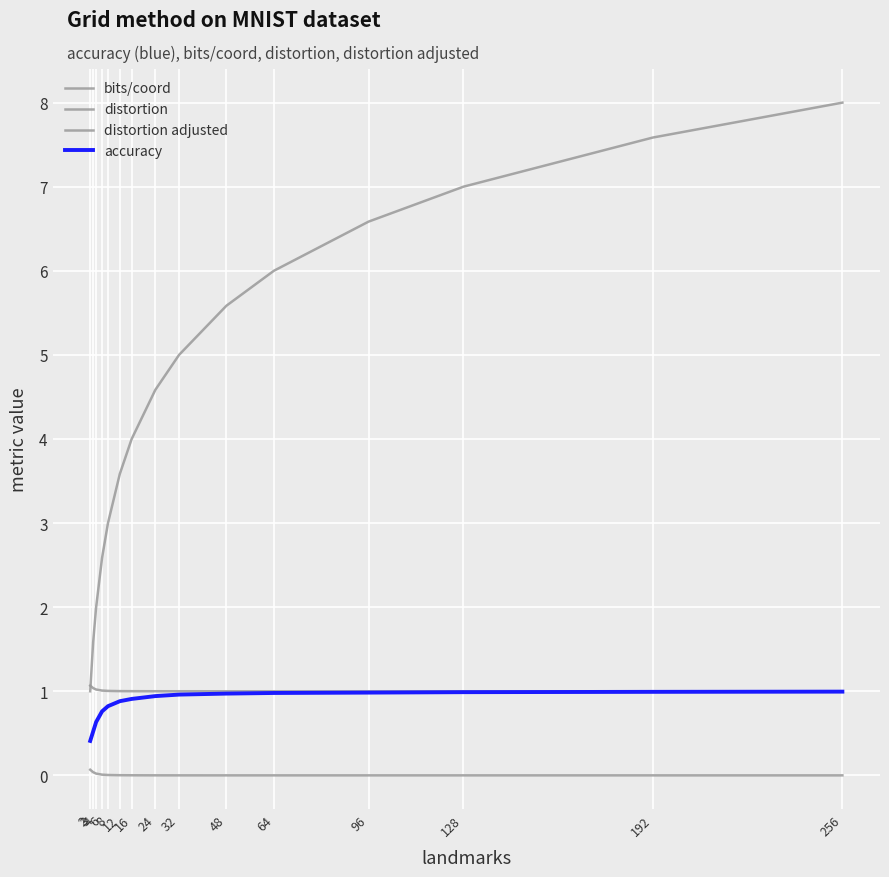

Does the chart display data point markers on the line(s)?

No